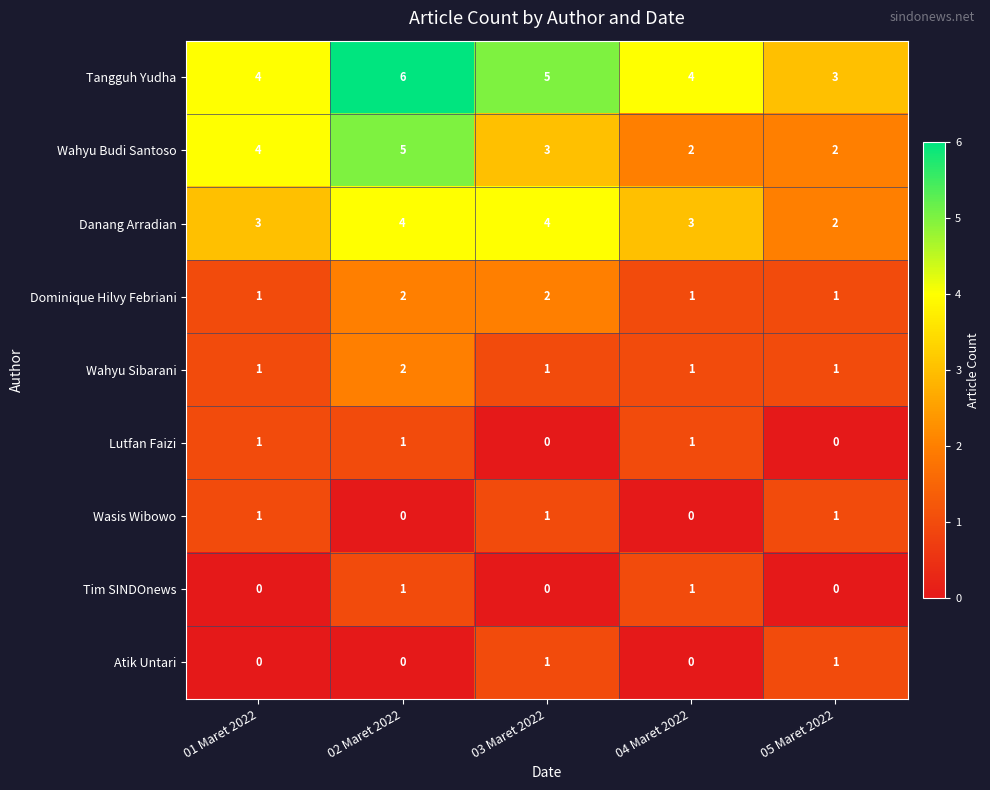

How many series are shown in this chart?

9